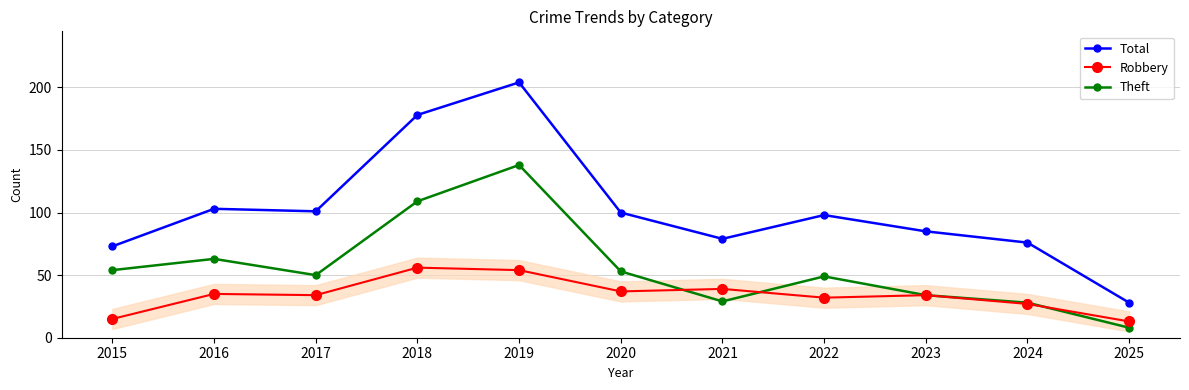

List the series in order of their overall mean, lowest first.

Robbery, Theft, Total